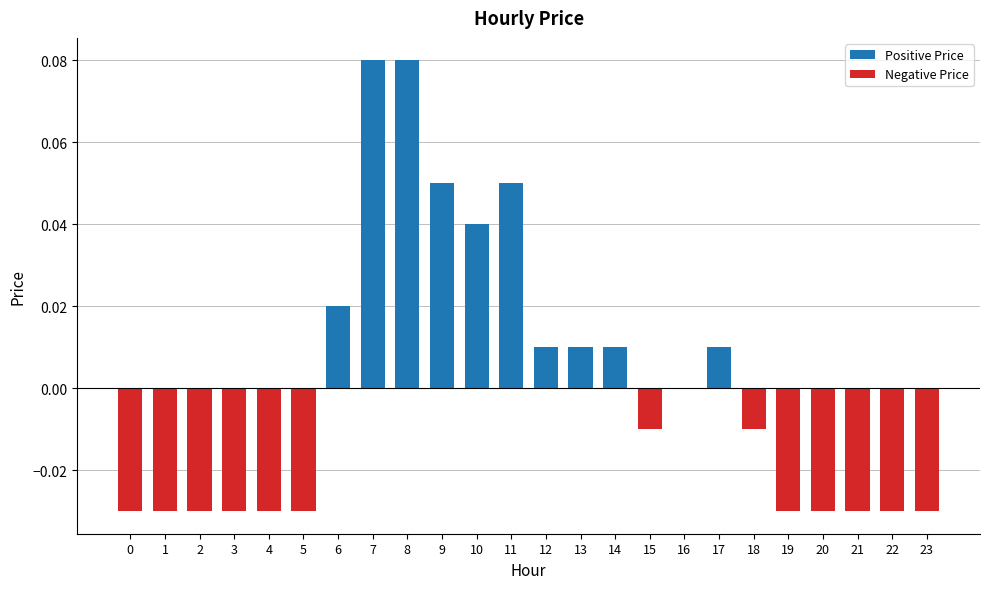

The chart shows a value of -0.1 at 1. True or false?

False